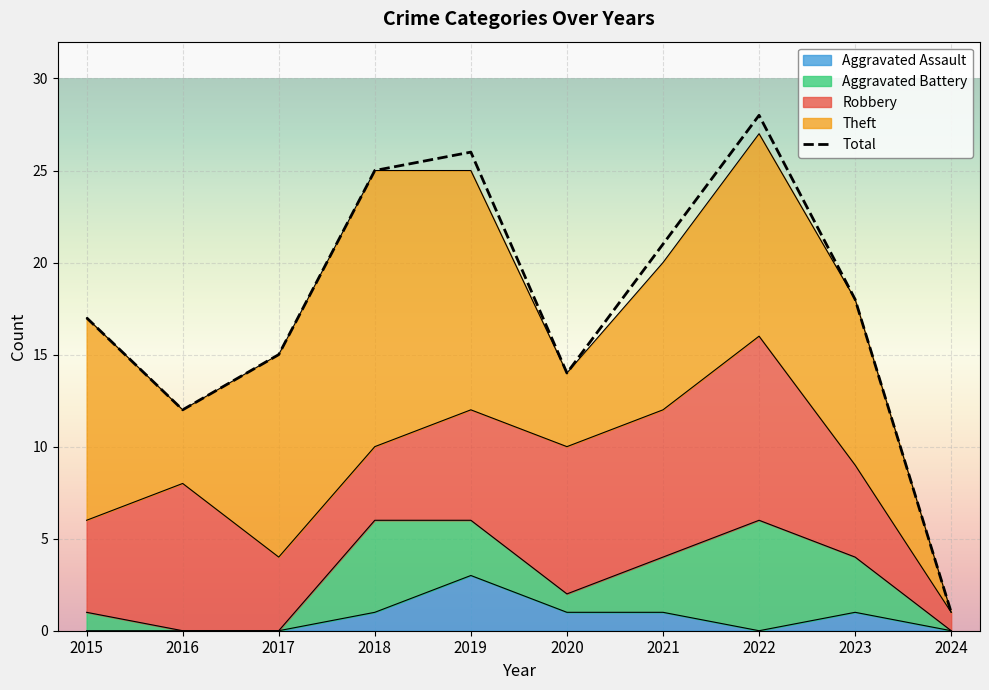

Where is the first local maximum for Theft?

2018